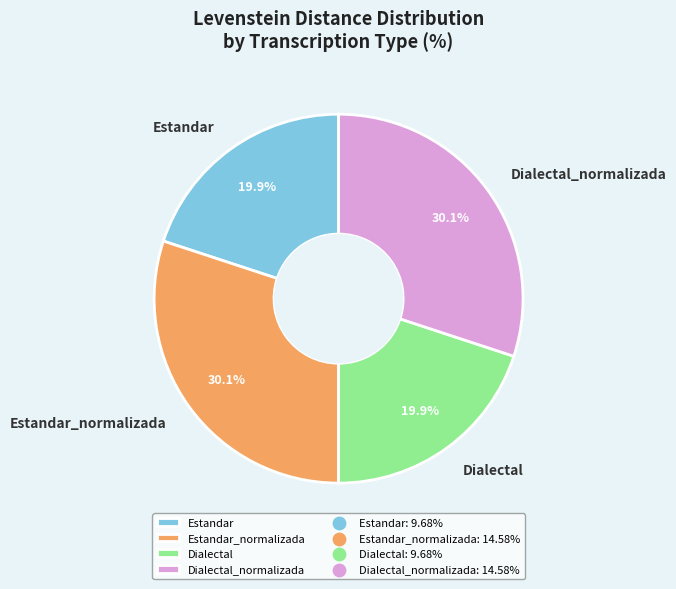

The Estandar slice represents 5% of the pie. True or false?

False